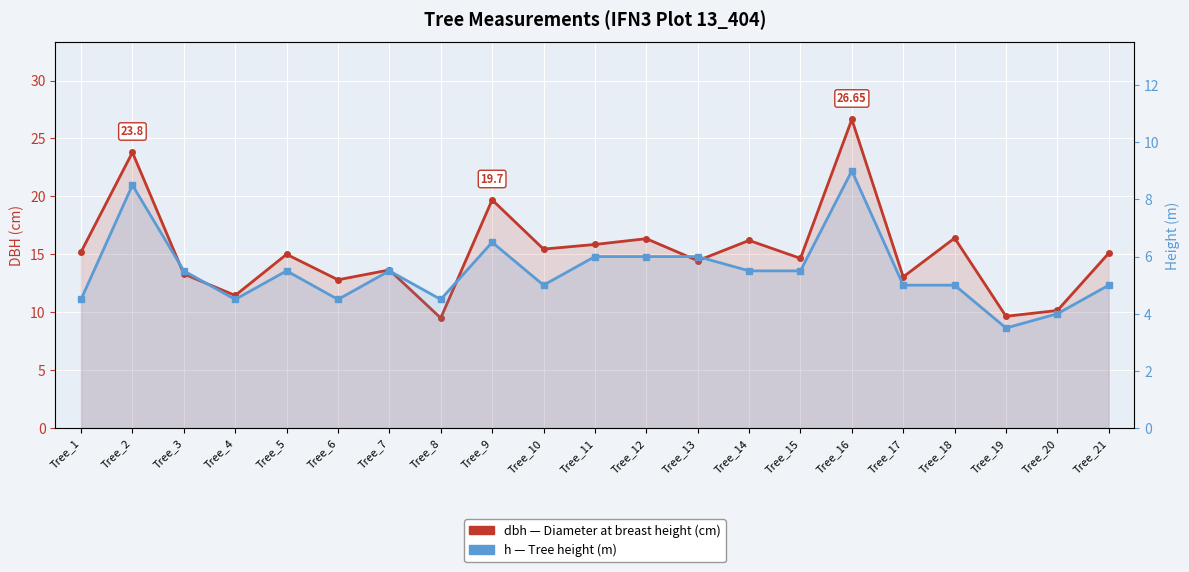

What is the highest value of the dbh series?

26.6